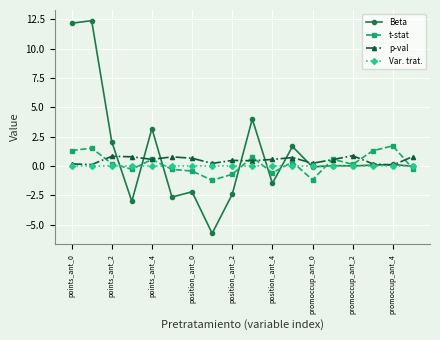

What is the value of the t-stat point at the 10th from the left?

0.8